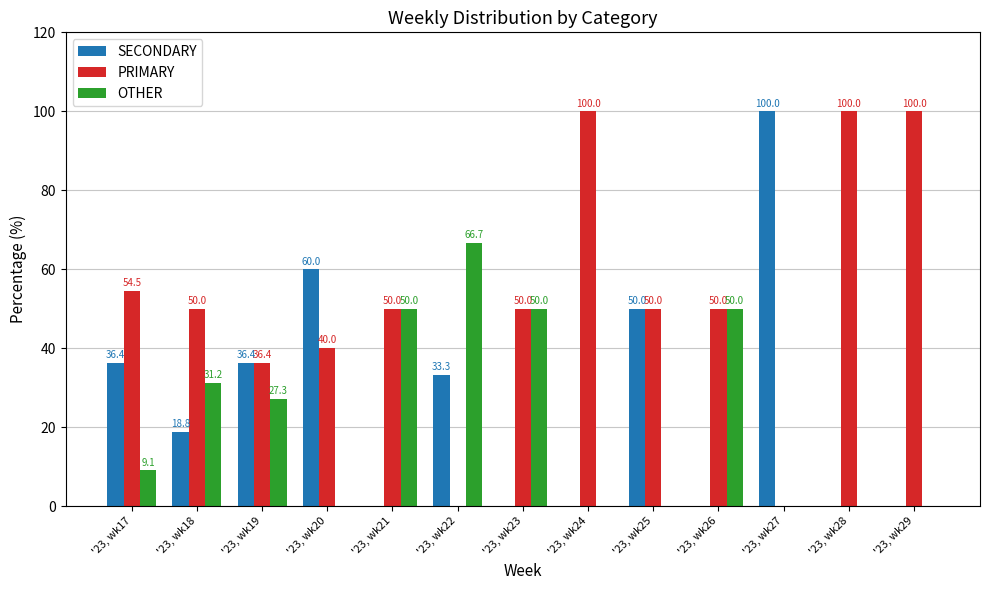

What is the maximum value shown in the chart?

100.0